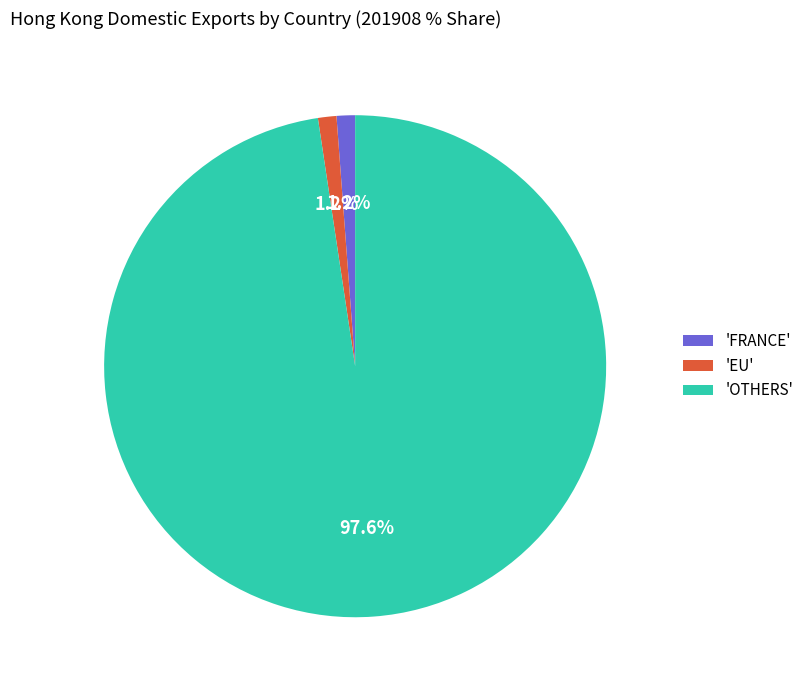

What is the majority slice?

'OTHERS'